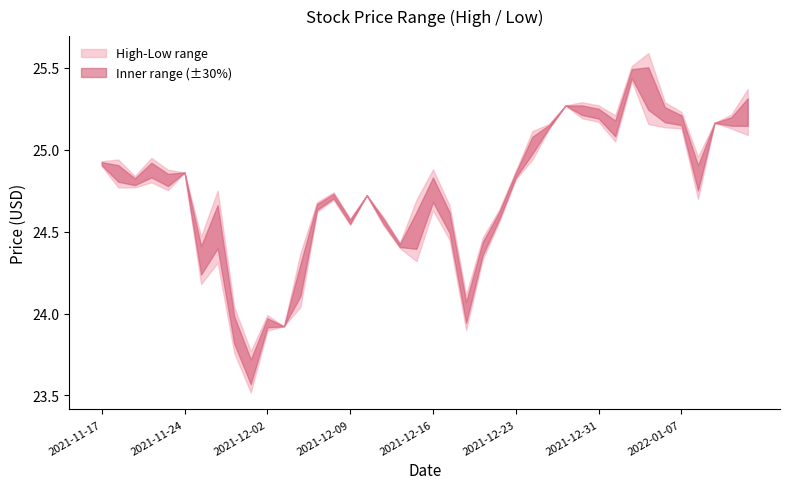

Reading left to right, what are all the values shown in this chart?

High: 24.9	24.9	24.8	24.9	24.9	24.9	24.5	24.8	24.0	23.8	24.0	23.9	24.4	24.7	24.7	24.6	24.7	24.6	24.4	24.7	24.9	24.7	24.1	24.5	24.6	24.9	25.1	25.2	25.3	25.3	25.3	25.2	25.5	25.6	25.3	25.2	25.0	25.2	25.2	25.4
Low: 24.9	24.8	24.8	24.8	24.8	24.9	24.2	24.3	23.8	23.5	23.9	23.9	24.0	24.6	24.7	24.5	24.7	24.5	24.4	24.3	24.6	24.4	23.9	24.3	24.6	24.8	24.9	25.1	25.3	25.2	25.2	25.1	25.4	25.2	25.1	25.1	24.7	25.2	25.1	25.1